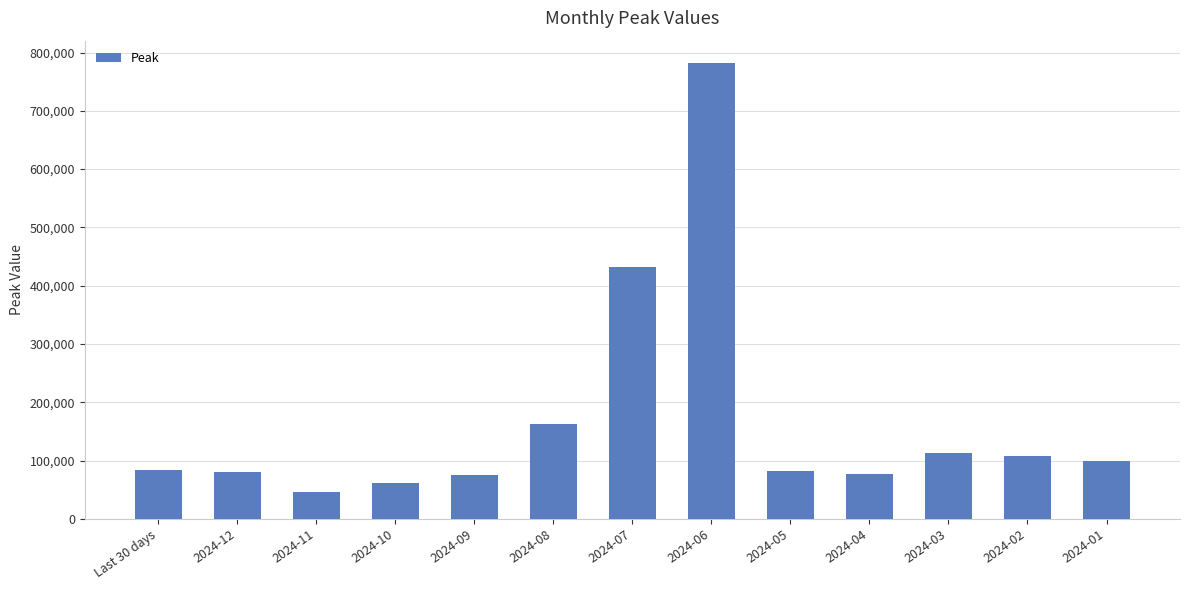

What is the change in value from 2024-12 to 2024-09?

-4816